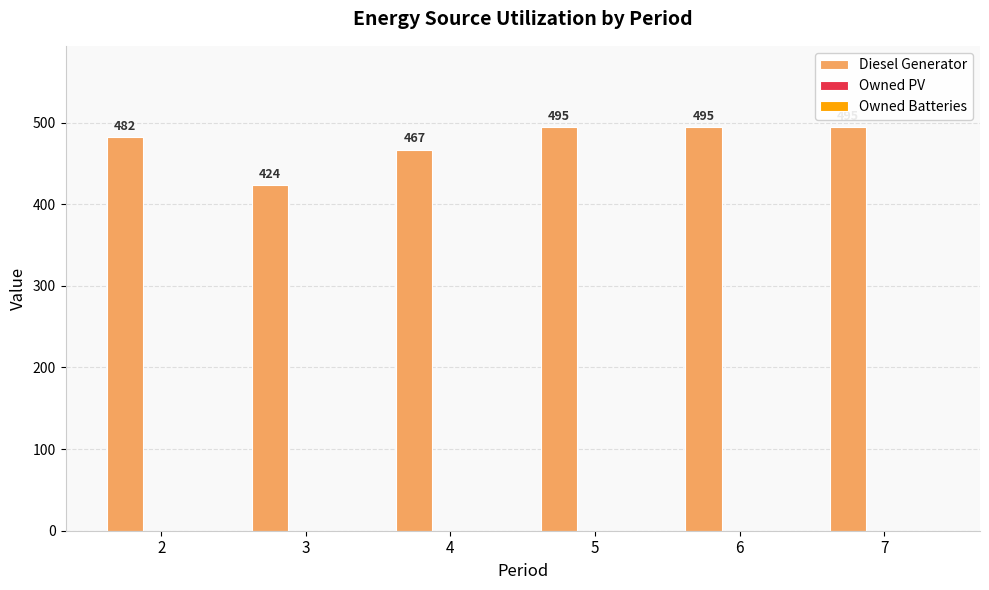

The value at 7 is 116. True or false?

False